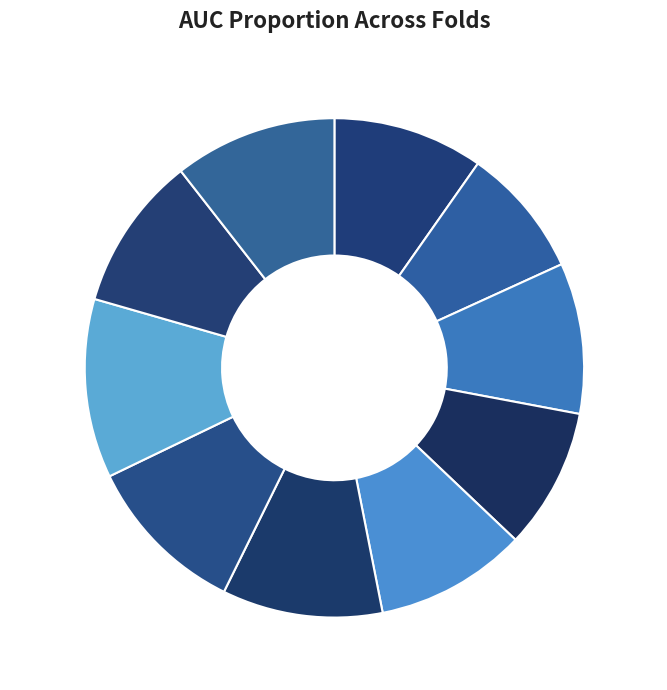

Do Fold 7, 11% and Fold 6, 10% together represent more than half of the pie?

No